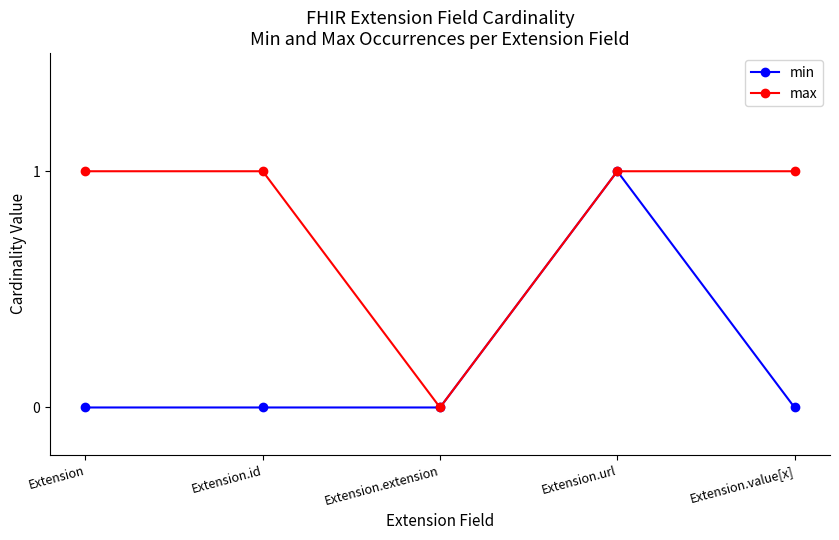

What is the sum of the max values at Extension.url and Extension.extension?

1